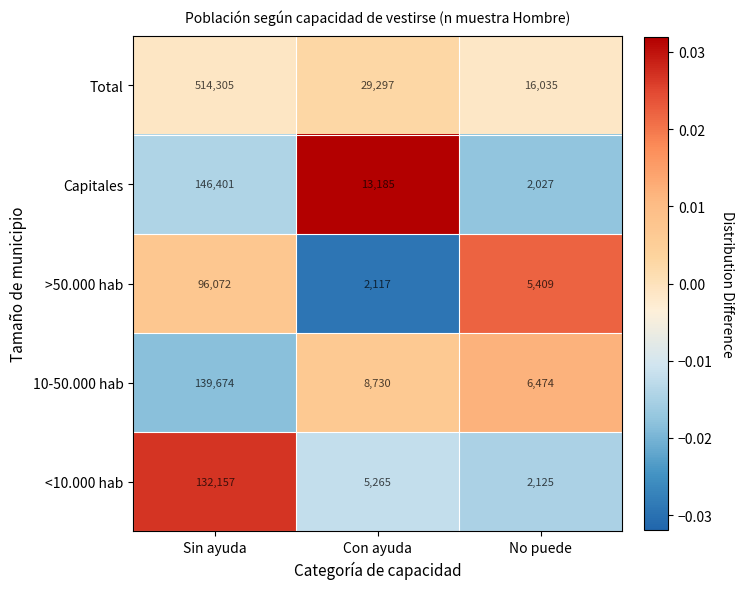

Count the number of categories in the chart.

3